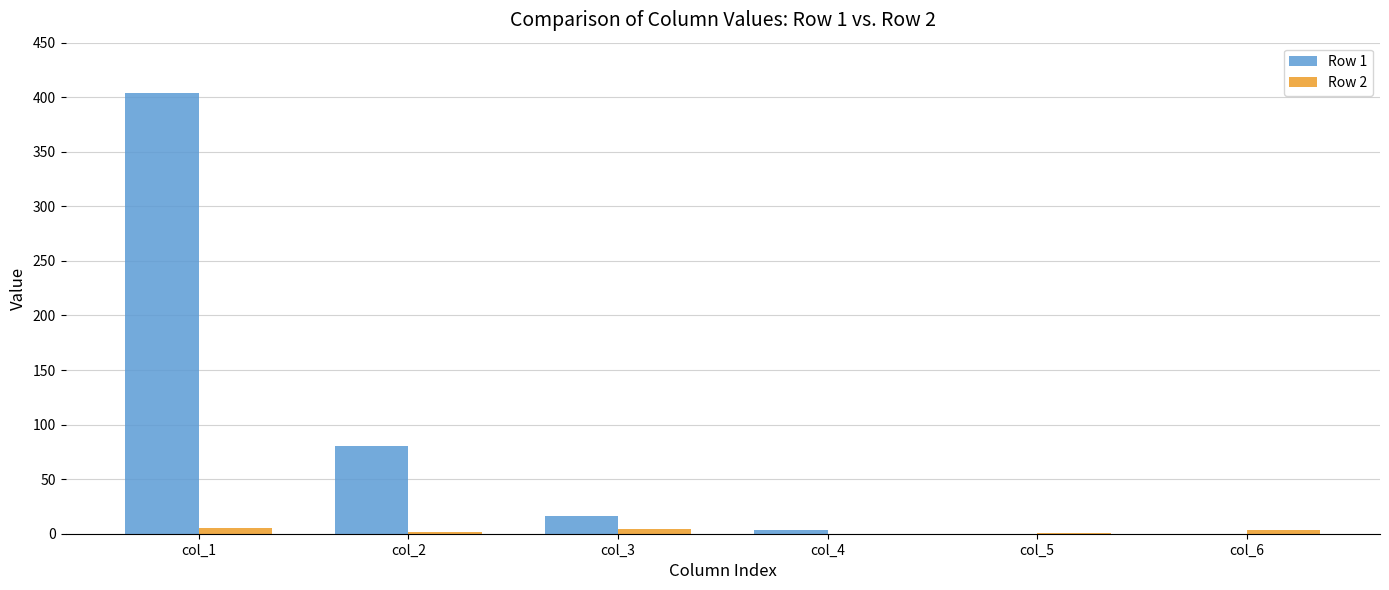

At which category is the sum across all series the highest?

col_1